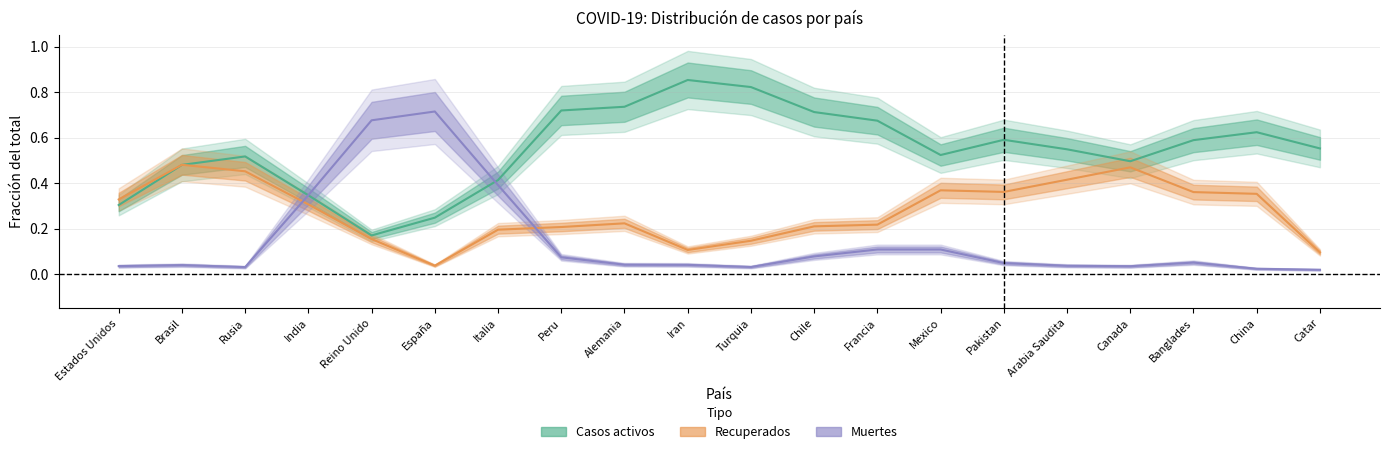

Which series changed the most between Alemania and Mexico?

Casos activos